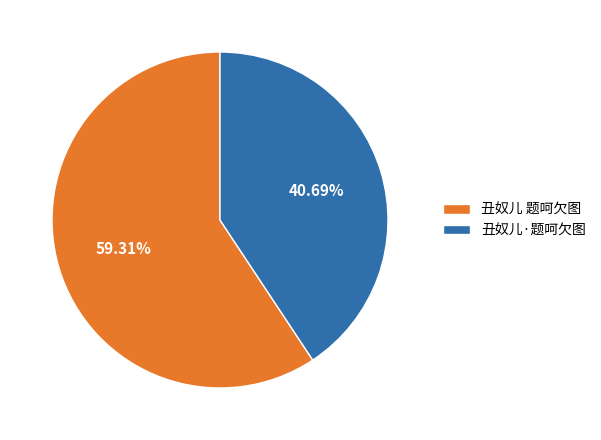

The 丑奴儿 题呵欠图 slice represents 59% of the pie. True or false?

True